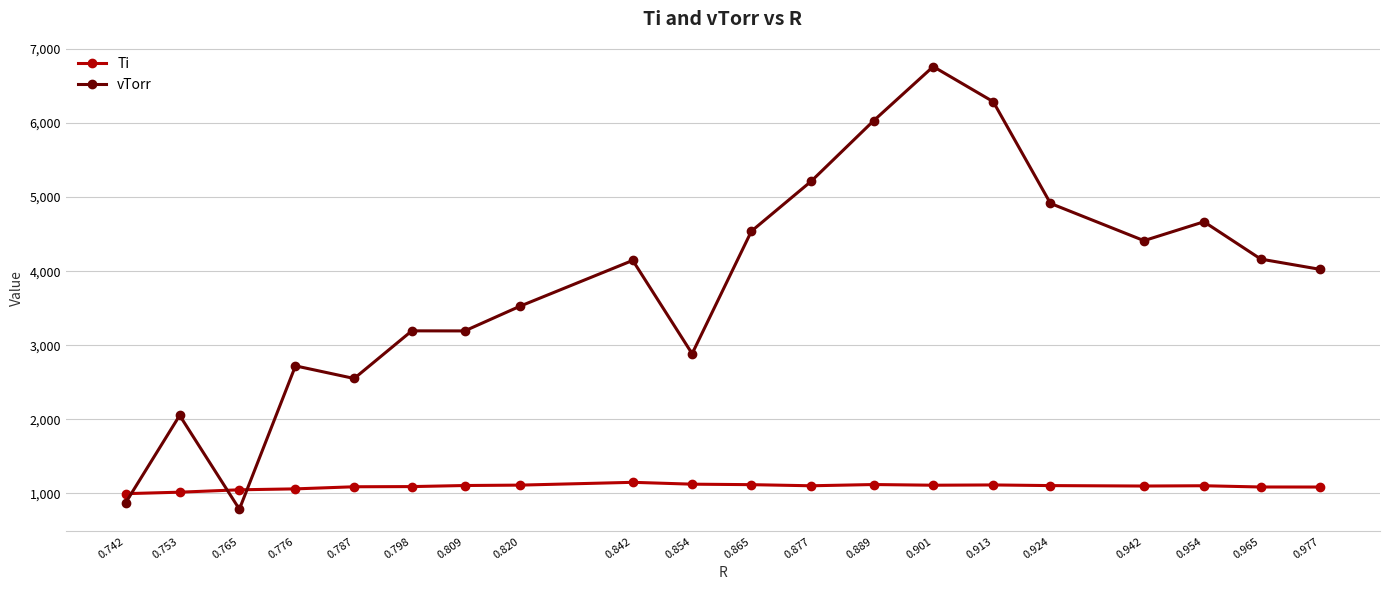

The value of vTorr at 0.865 is 8112.8. True or false?

False